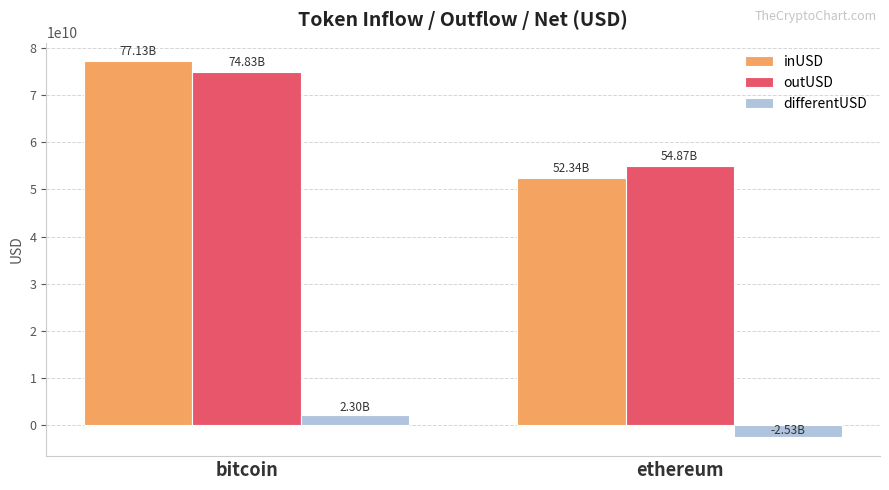

What value does the inUSD series have at ethereum?

52341810350.2